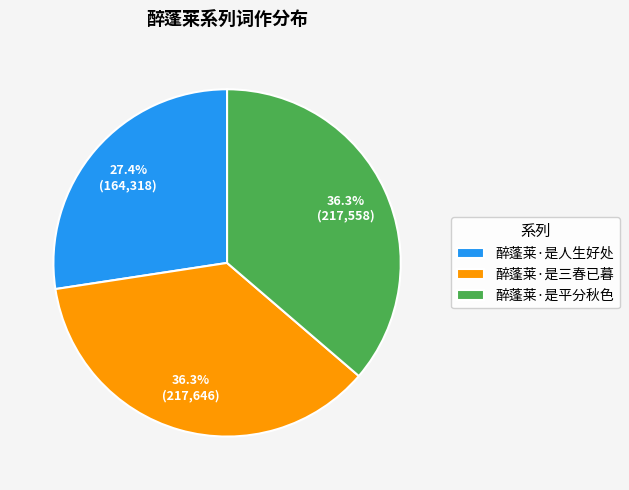

Which category has the smallest portion of the pie?

醉蓬莱·是人生好处